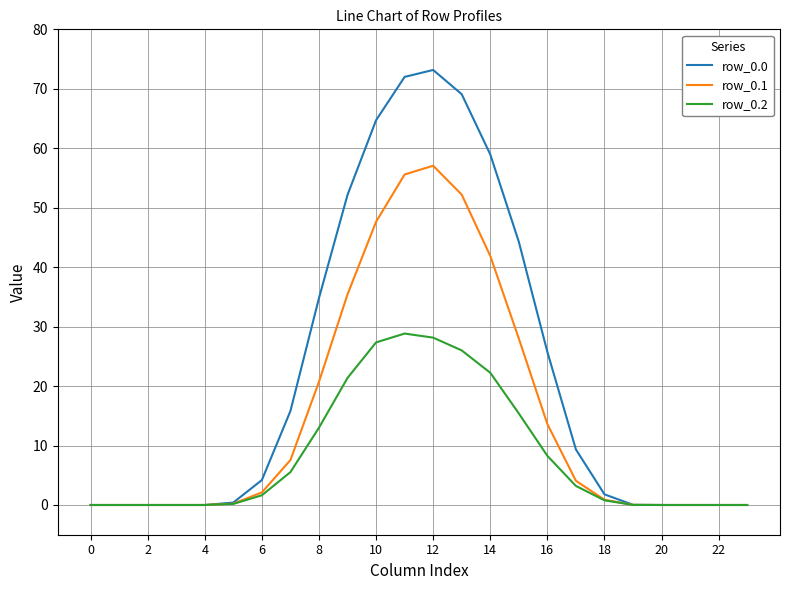

What is the maximum value shown in the chart?

73.2